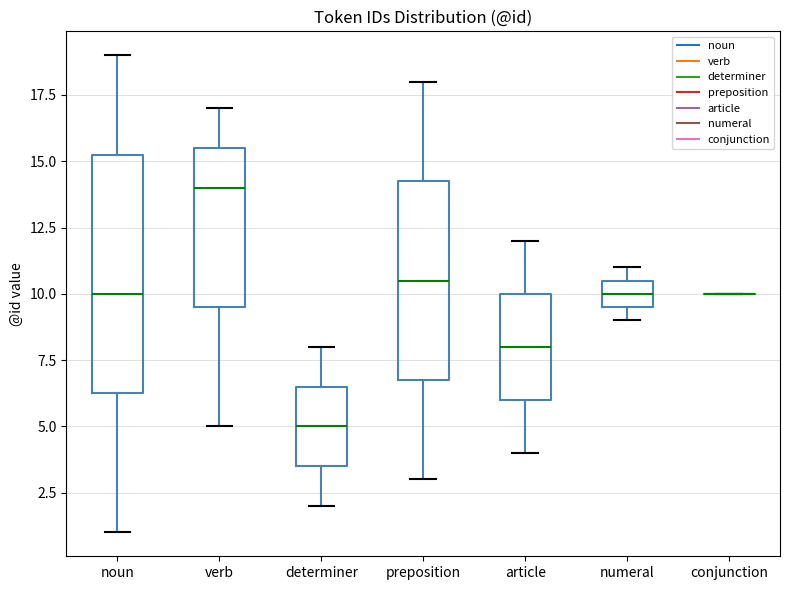

Where is the upper edge of the box for determiner on the y-axis? The values are not printed on the chart, so give them approximately, as read against the axis.

6.5